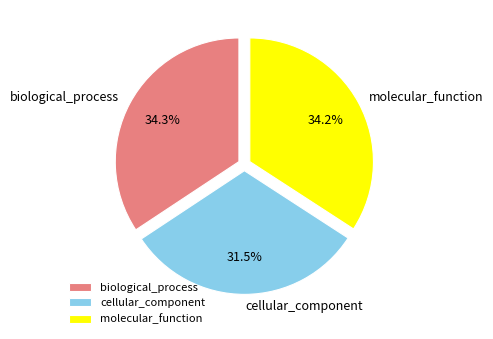

How many segments does this pie chart have?

3